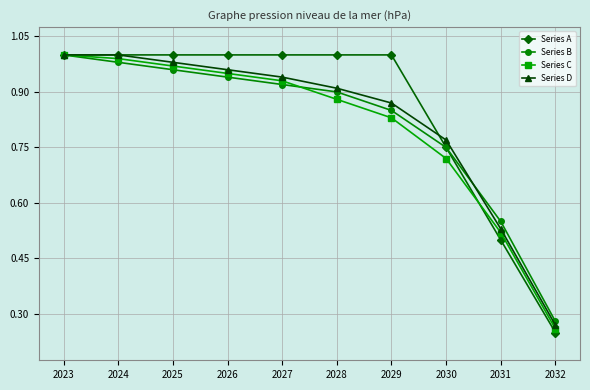

Rank the categories by Series B value from lowest to highest.

2032, 2031, 2030, 2029, 2028, 2027, 2026, 2025, 2024, 2023